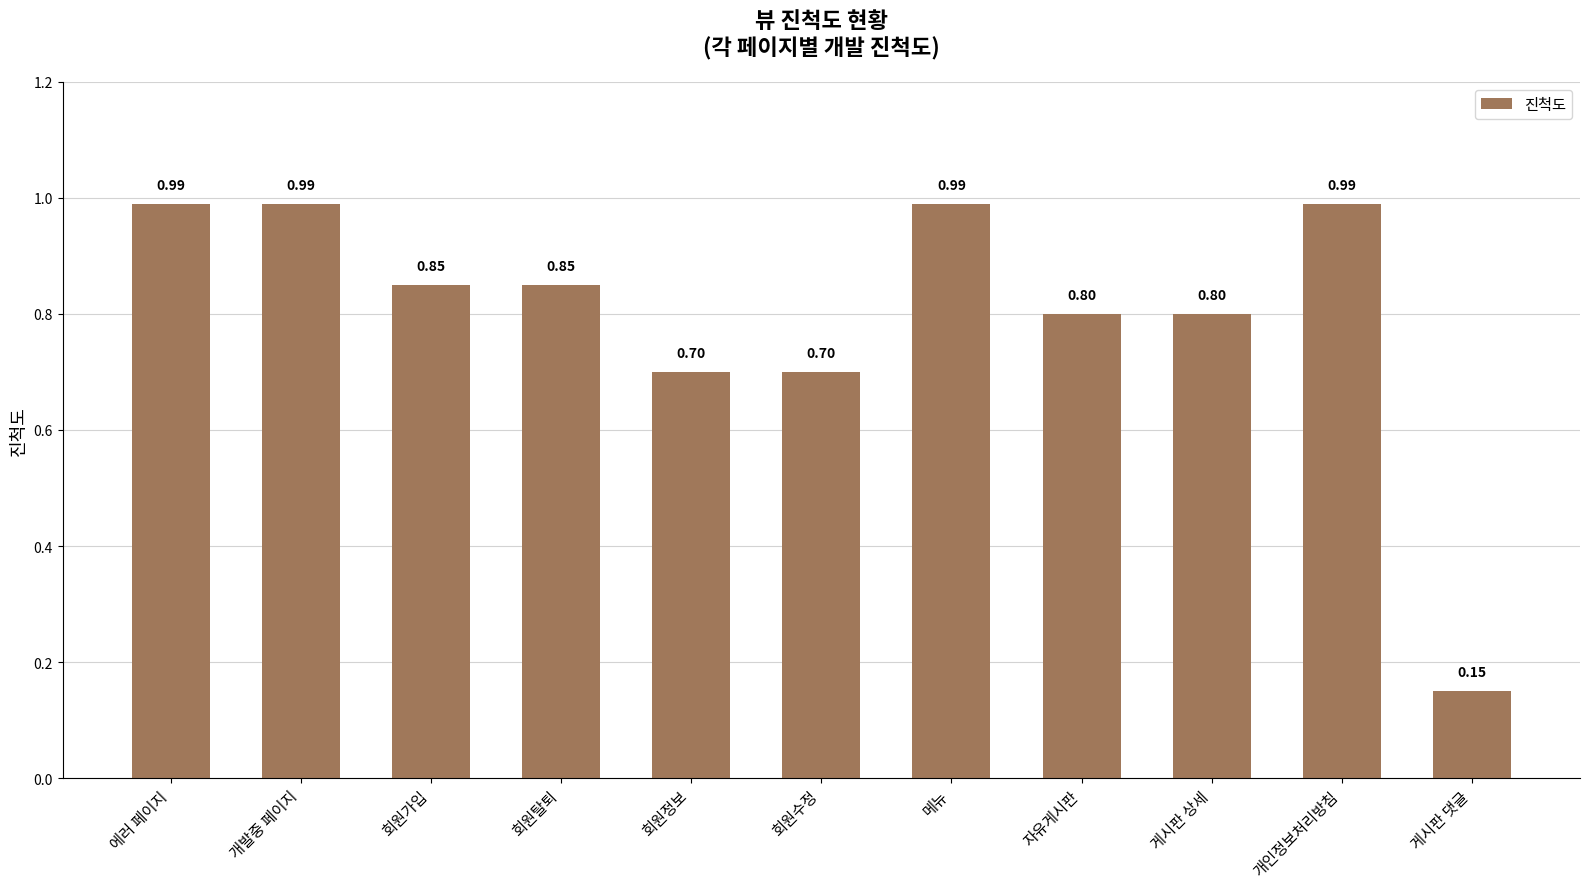

What is the change in value from 회원가입 to 메뉴?

+0.1